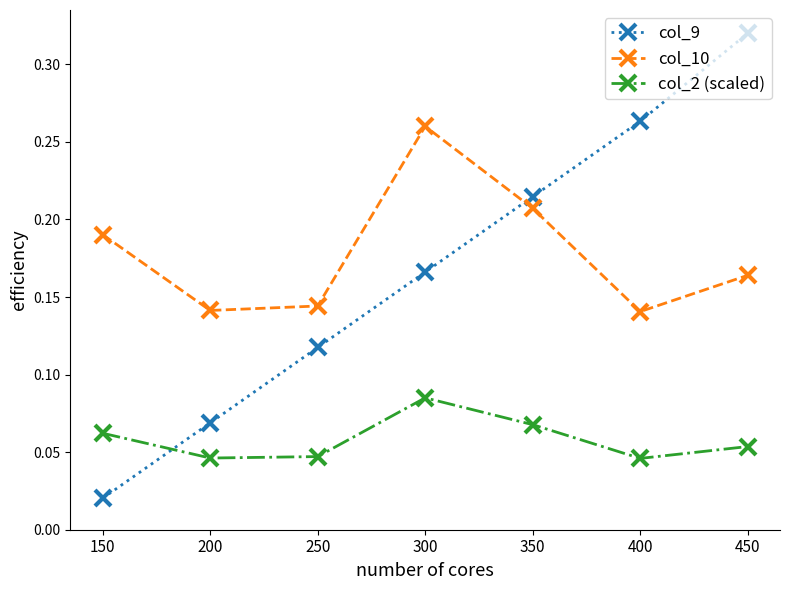

At how many categories does at least one series exceed 0?

7